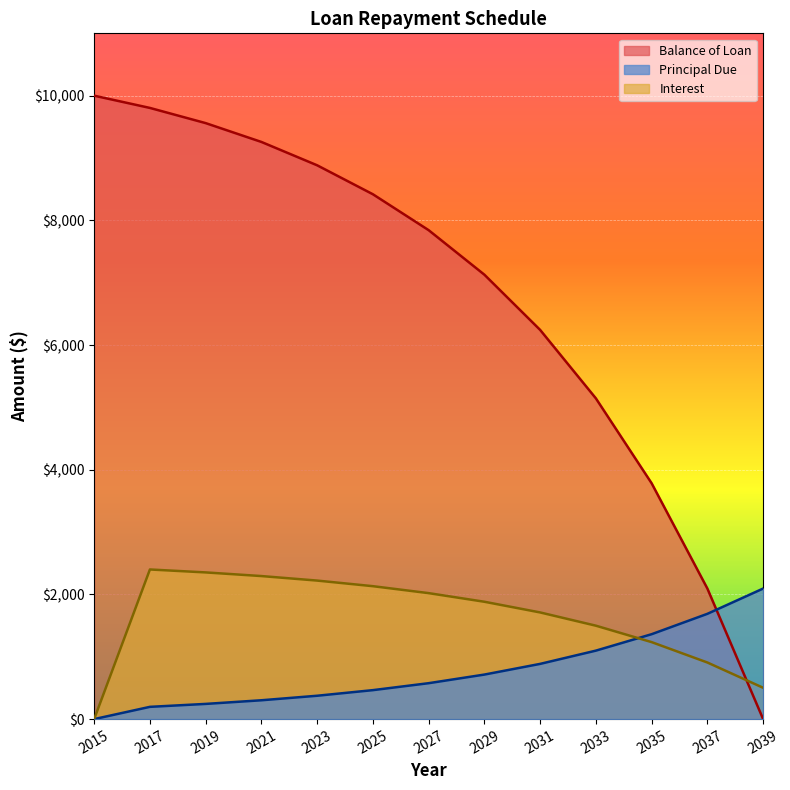

Count the number of data series in this chart.

3